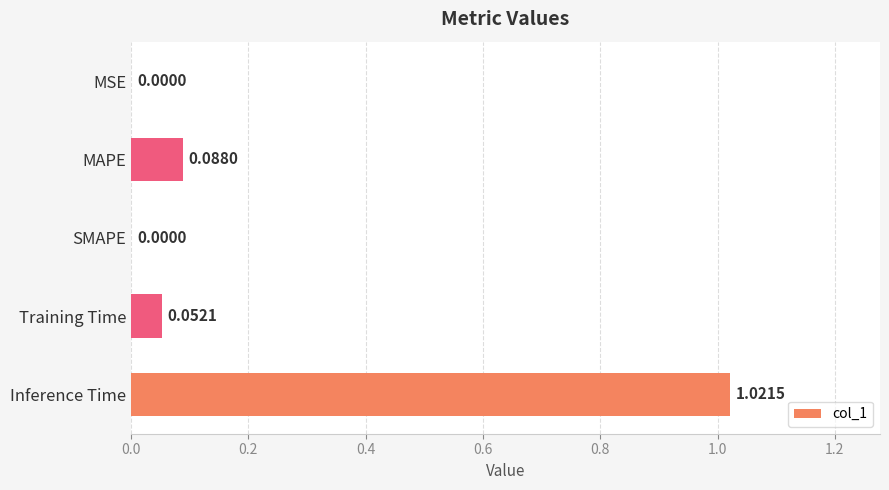

What is the change in value from SMAPE to Training Time?

+0.1